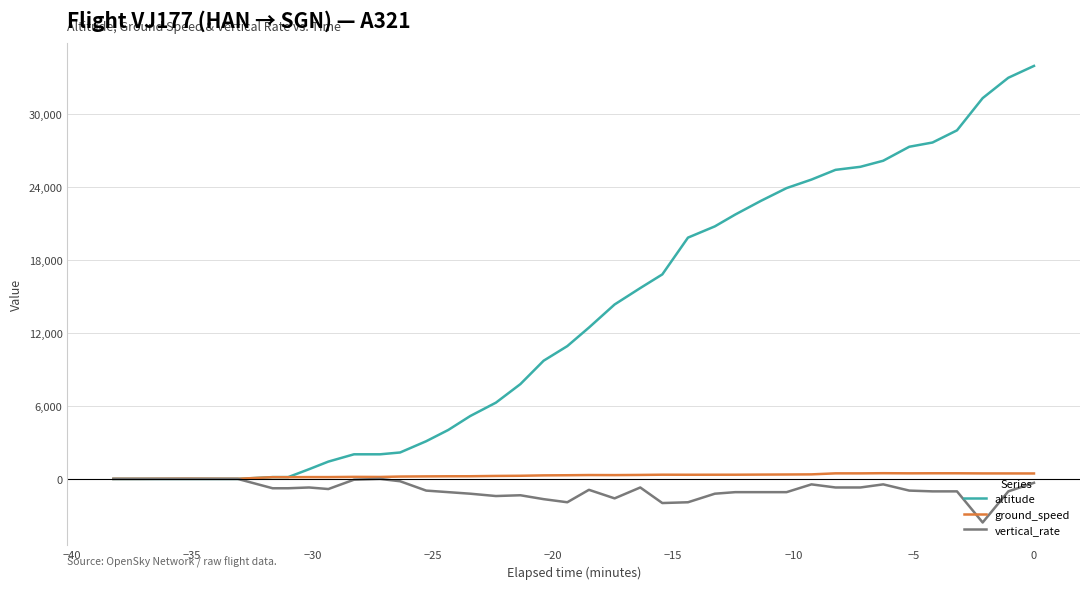

At which category does ground_speed reach its first local peak?

−25